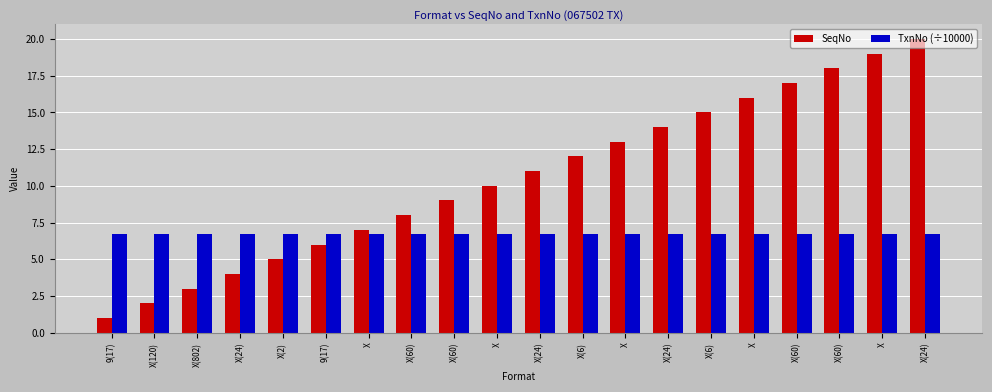

What is the sum of all SeqNo values?

210.0